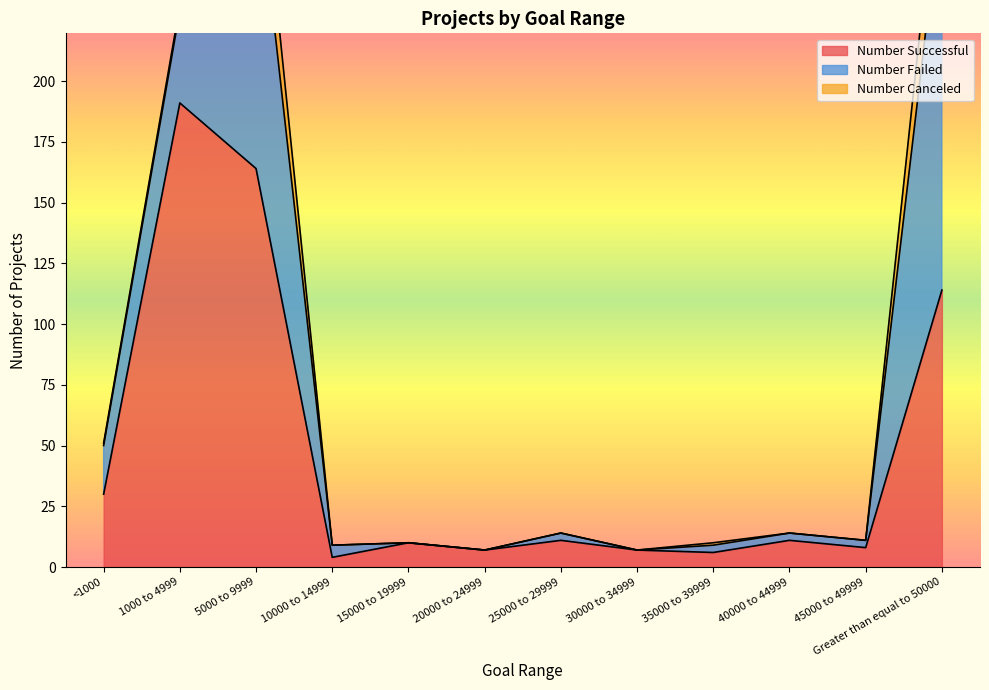

What position from the right is 10000 to 14999?

9